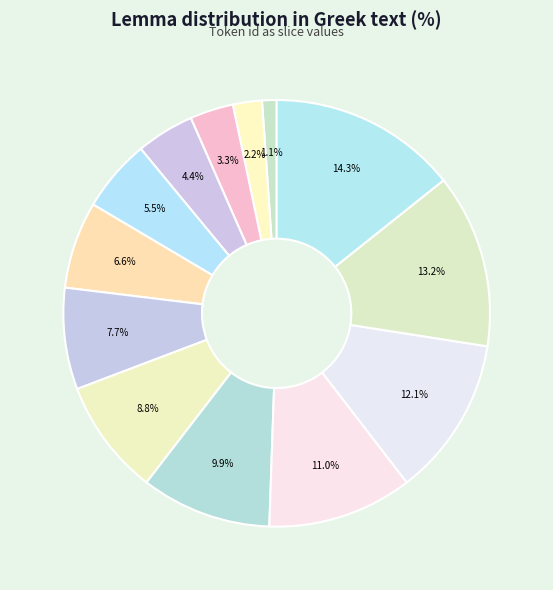

Count the number of slices in the pie.

13